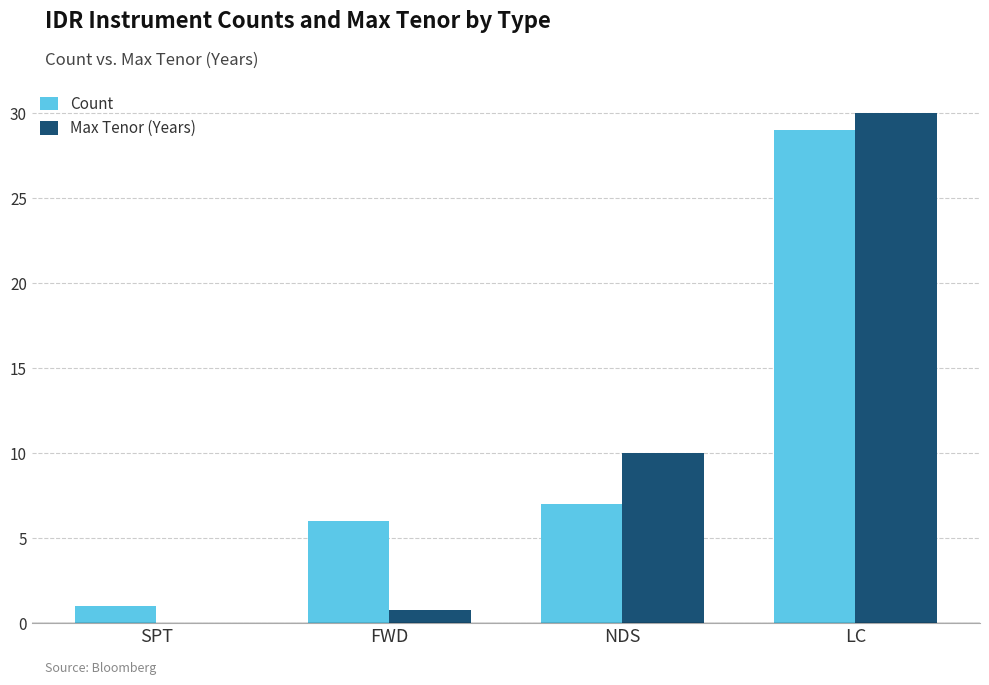

Does the chart contain stacked bars?

No